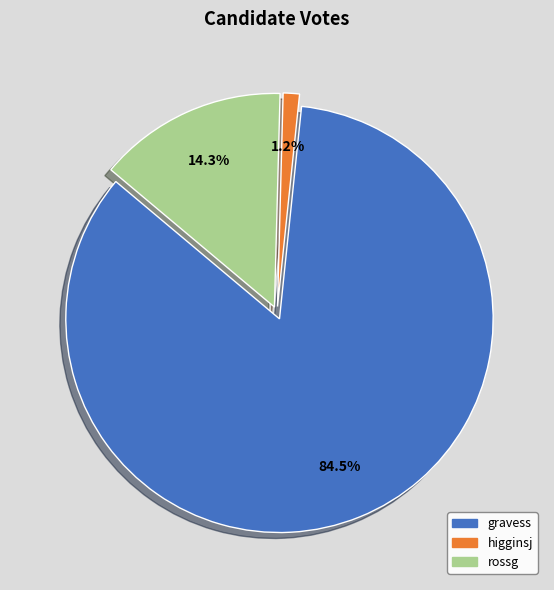

The higginsj slice represents 1% of the pie. True or false?

True